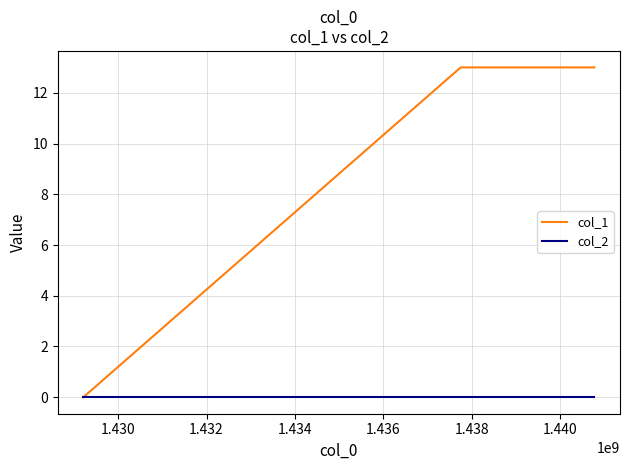

Which series has the largest total across all categories?

col_1